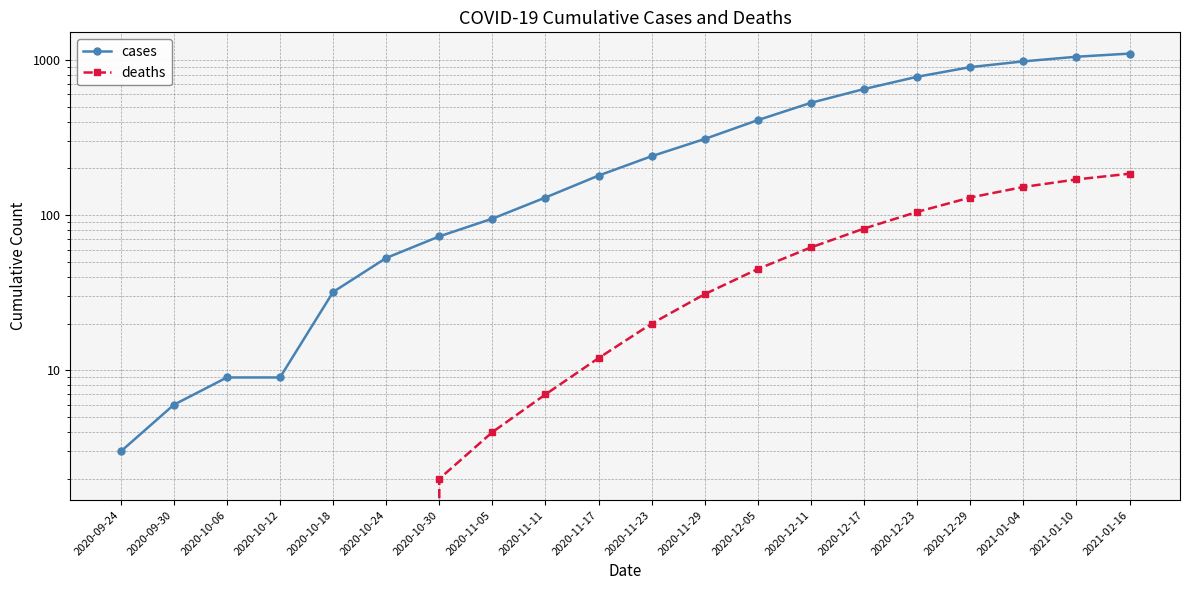

How many values in the cases series exceed 240?

9